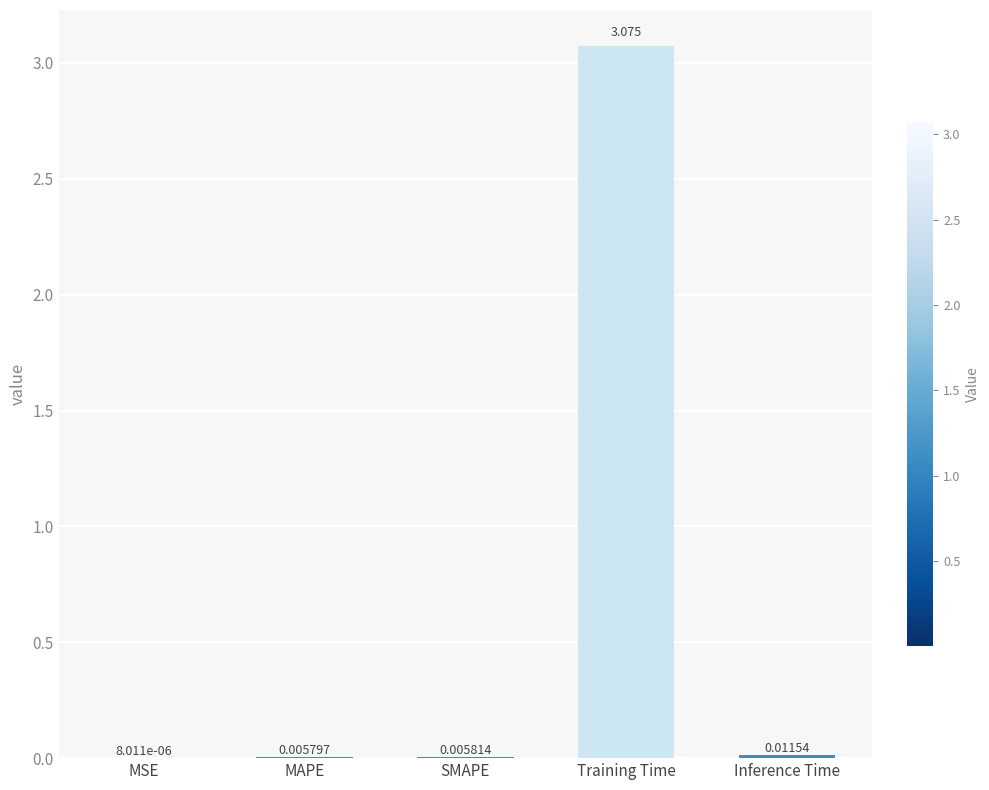

At which label is the value closest to 1?

Inference Time